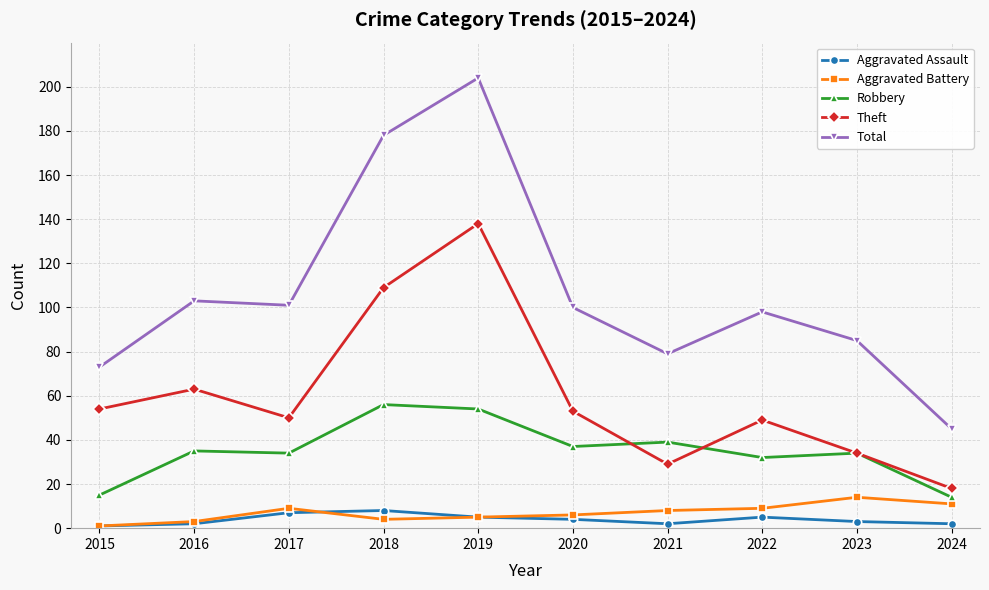

The Robbery series shows 21 at 2024. True or false?

False